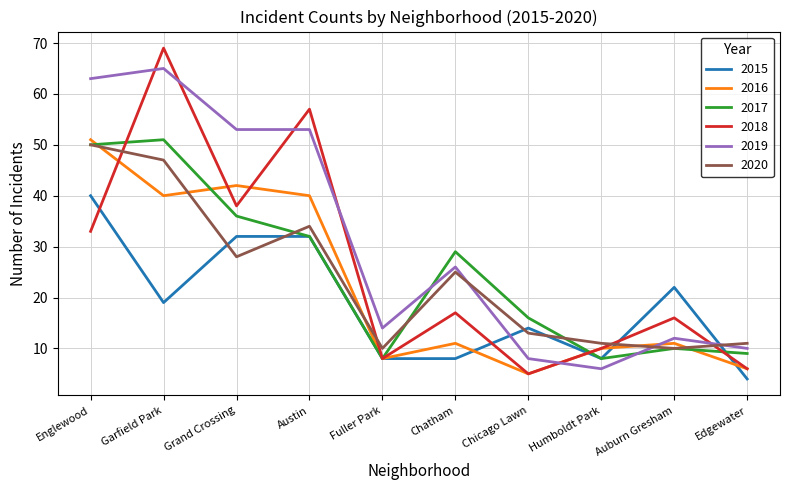

Which series has the largest range (max minus min)?

2018